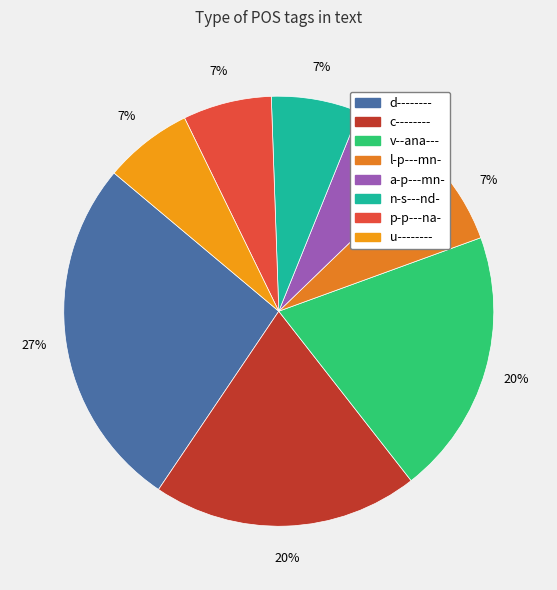

Does v--ana--- account for over 50% of the chart?

No